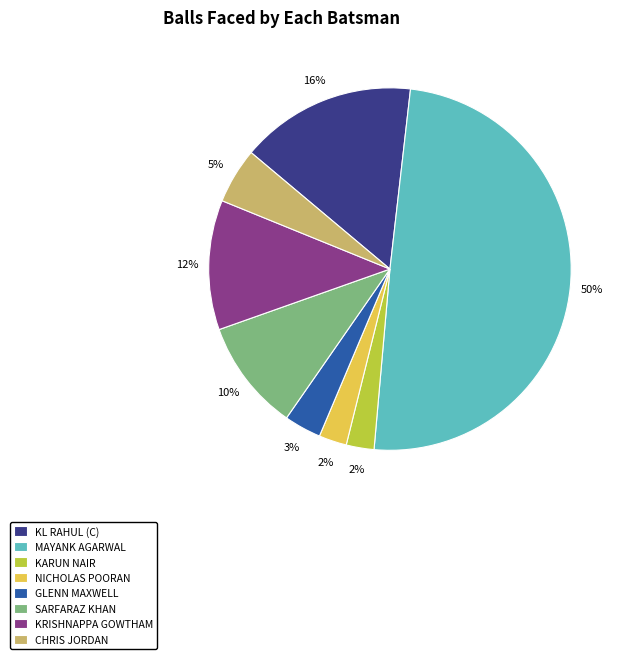

To the nearest percent, what percentage of the pie is MAYANK AGARWAL?

50%